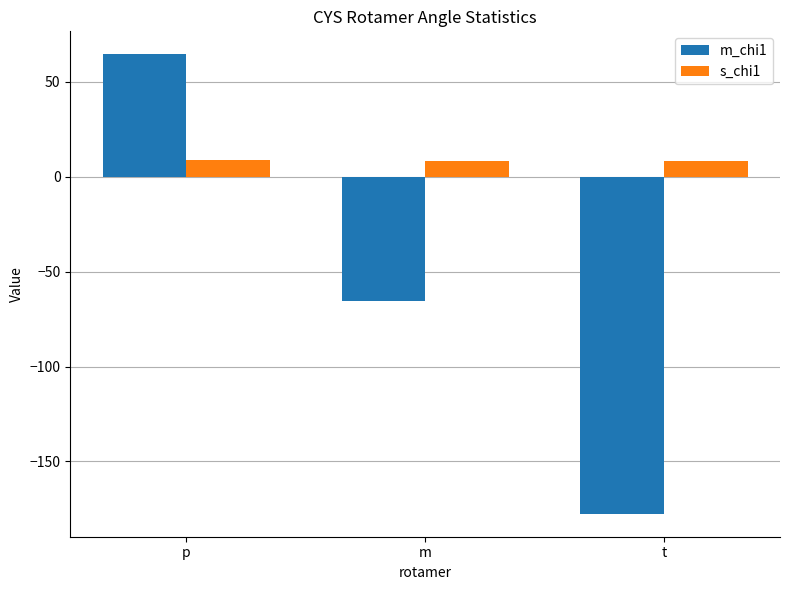

Are the bars grouped side by side (vs. stacked)?

Yes